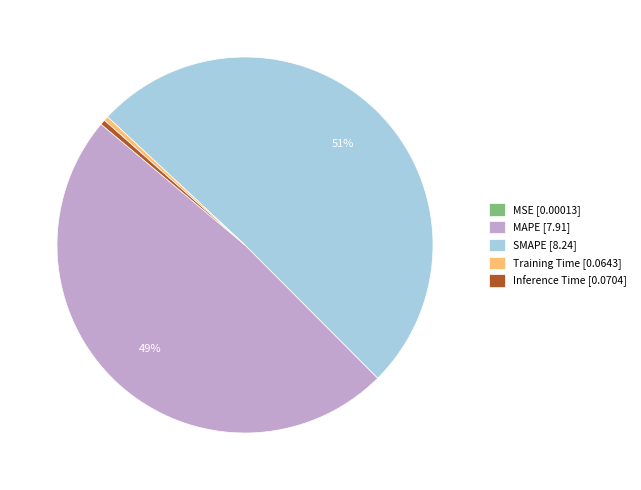

To the nearest percent, what is the difference between the largest and smallest slice percentages?

51%